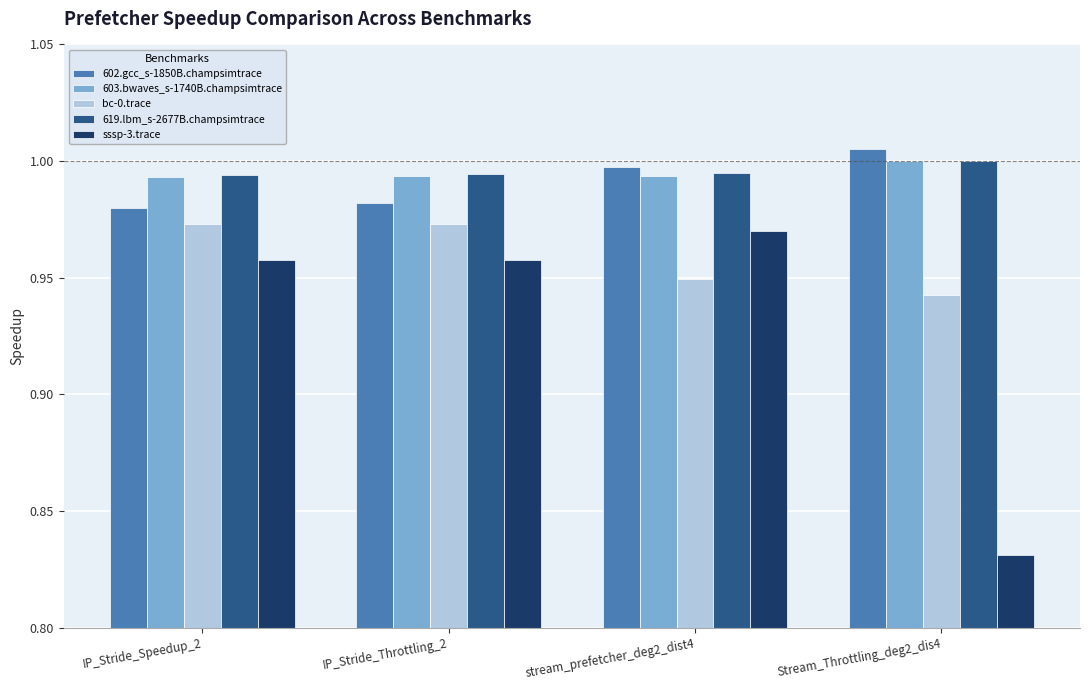

What is the total value across all series at IP_Stride_Speedup_2?

4.9